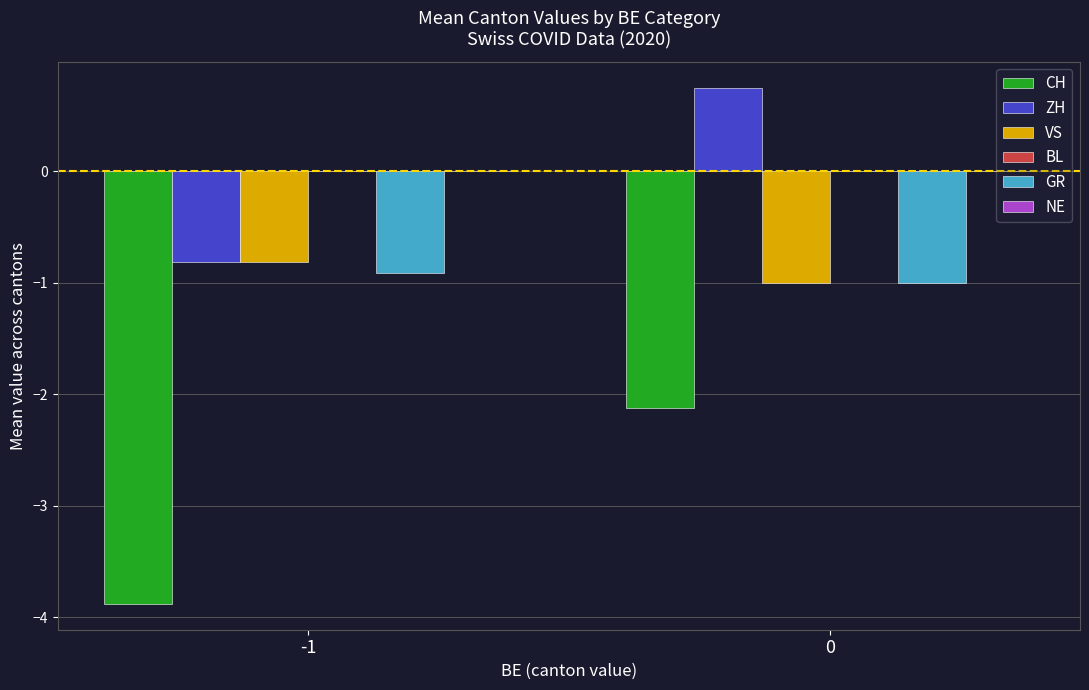

Reading left to right, what are all the values shown in this chart?

CH: -3.9	-2.1
ZH: -0.8	0.8
VS: -0.8	-1.0
GR: -0.9	-1.0